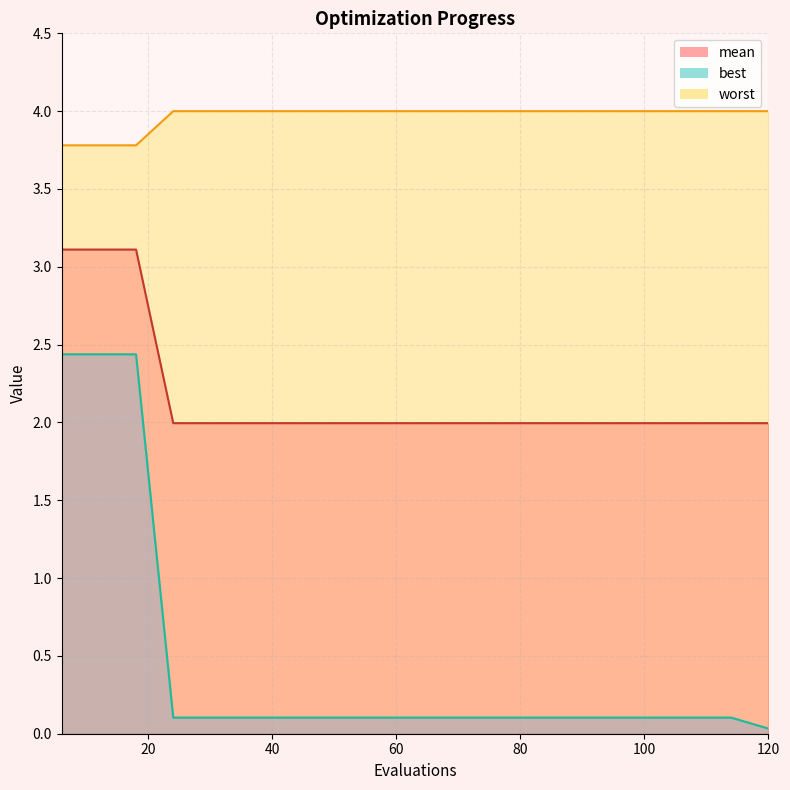

What is the sum of all best_line values?

9.0